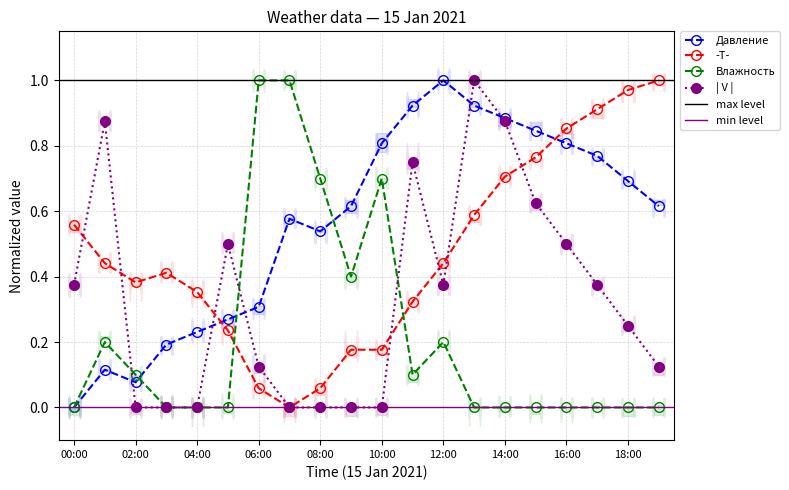

Reading left to right, list all the values displayed in this chart.

Давление: 00:00=0.0	01:00=0.1	02:00=0.1	03:00=0.2	04:00=0.2	05:00=0.3	06:00=0.3	07:00=0.6	08:00=0.5	09:00=0.6	10:00=0.8	11:00=0.9	12:00=1.0	13:00=0.9	14:00=0.9	15:00=0.8	16:00=0.8	17:00=0.8	18:00=0.7	19:00=0.6
-T-: 00:00=0.6	01:00=0.4	02:00=0.4	03:00=0.4	04:00=0.4	05:00=0.2	06:00=0.1	07:00=0.0	08:00=0.1	09:00=0.2	10:00=0.2	11:00=0.3	12:00=0.4	13:00=0.6	14:00=0.7	15:00=0.8	16:00=0.9	17:00=0.9	18:00=1.0	19:00=1.0
Влажность: 00:00=0.0	01:00=0.2	02:00=0.1	03:00=0.0	04:00=0.0	05:00=0.0	06:00=1.0	07:00=1.0	08:00=0.7	09:00=0.4	10:00=0.7	11:00=0.1	12:00=0.2	13:00=0.0	14:00=0.0	15:00=0.0	16:00=0.0	17:00=0.0	18:00=0.0	19:00=0.0
| V |: 00:00=0.4	01:00=0.9	02:00=0.0	03:00=0.0	04:00=0.0	05:00=0.5	06:00=0.1	07:00=0.0	08:00=0.0	09:00=0.0	10:00=0.0	11:00=0.7	12:00=0.4	13:00=1.0	14:00=0.9	15:00=0.6	16:00=0.5	17:00=0.4	18:00=0.2	19:00=0.1